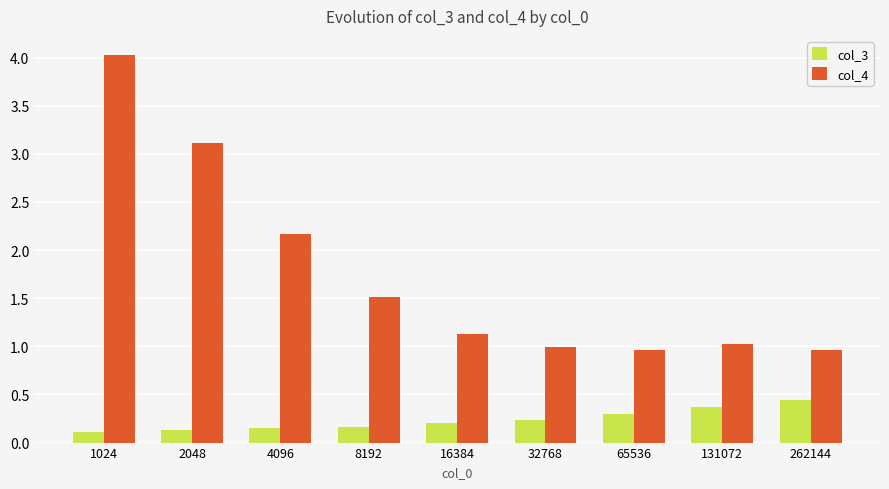

Which series has the largest range (max minus min)?

col_4